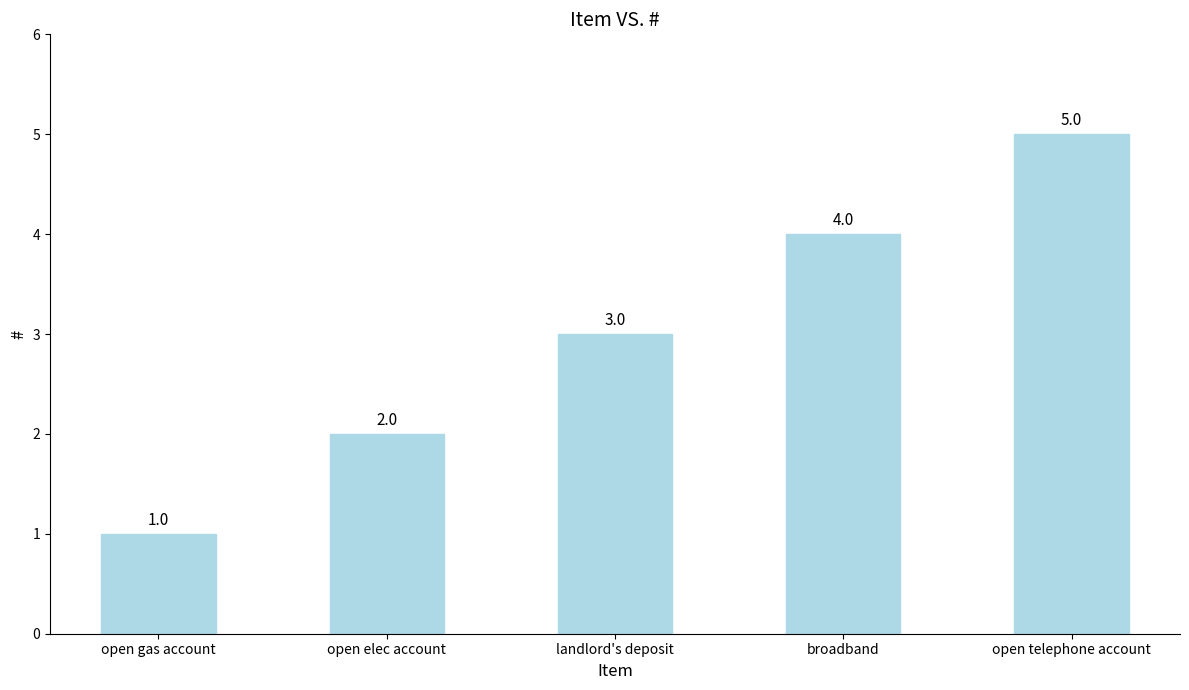

List the labels in order of value, largest first.

open telephone account, broadband, landlord's deposit, open elec account, open gas account